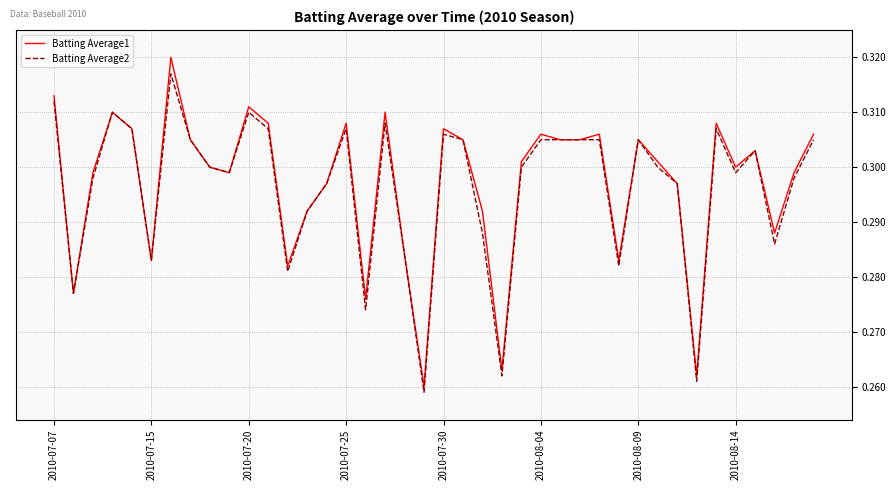

Does the chart have visible grid lines?

Yes